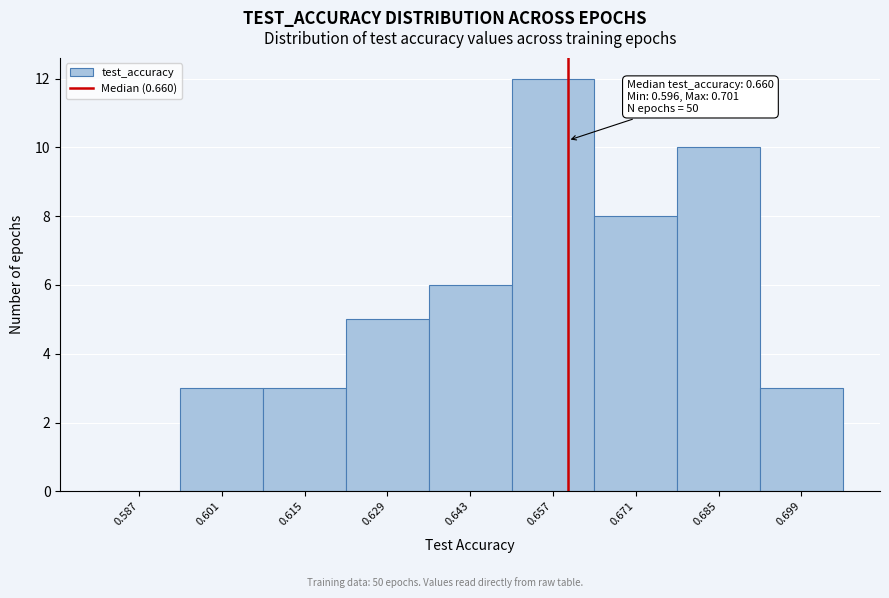

Which range on the x-axis has the tallest bar?

0.650 to 0.664